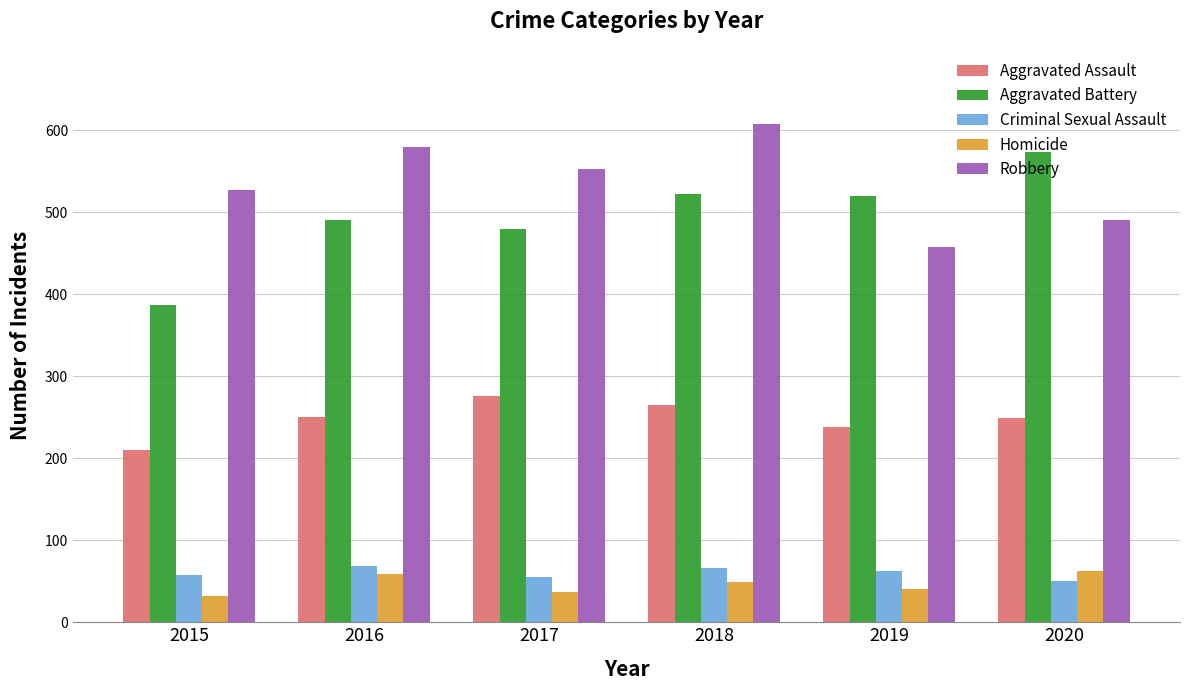

What is the difference between the Homicide values at 2016 and 2017?

22